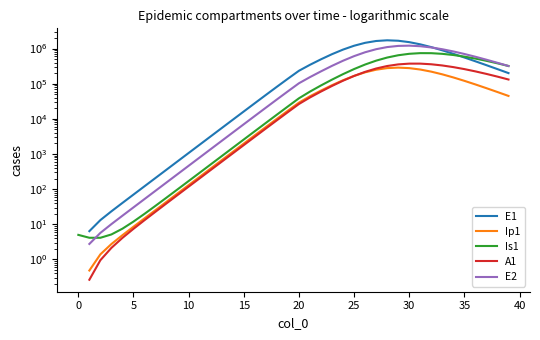

How many values in the E1 series are below 619?

8